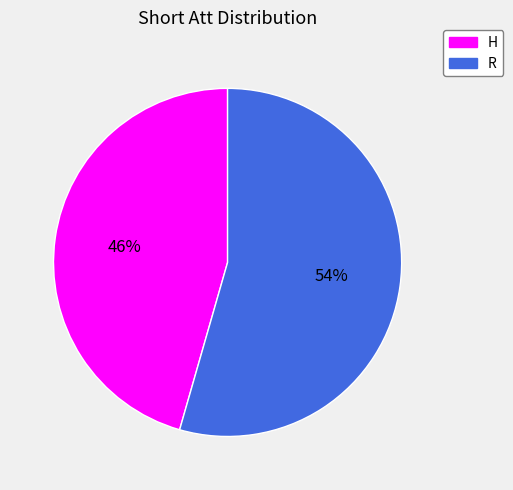

What percentage is the H slice, to the nearest percent?

46%